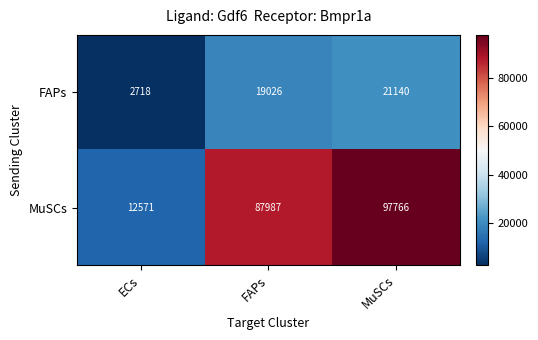

At which category is the sum across all series the highest?

MuSCs